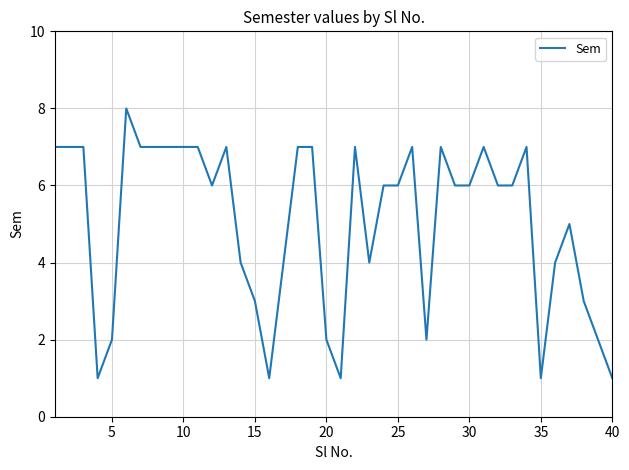

What is the maximum value shown in the chart?

8